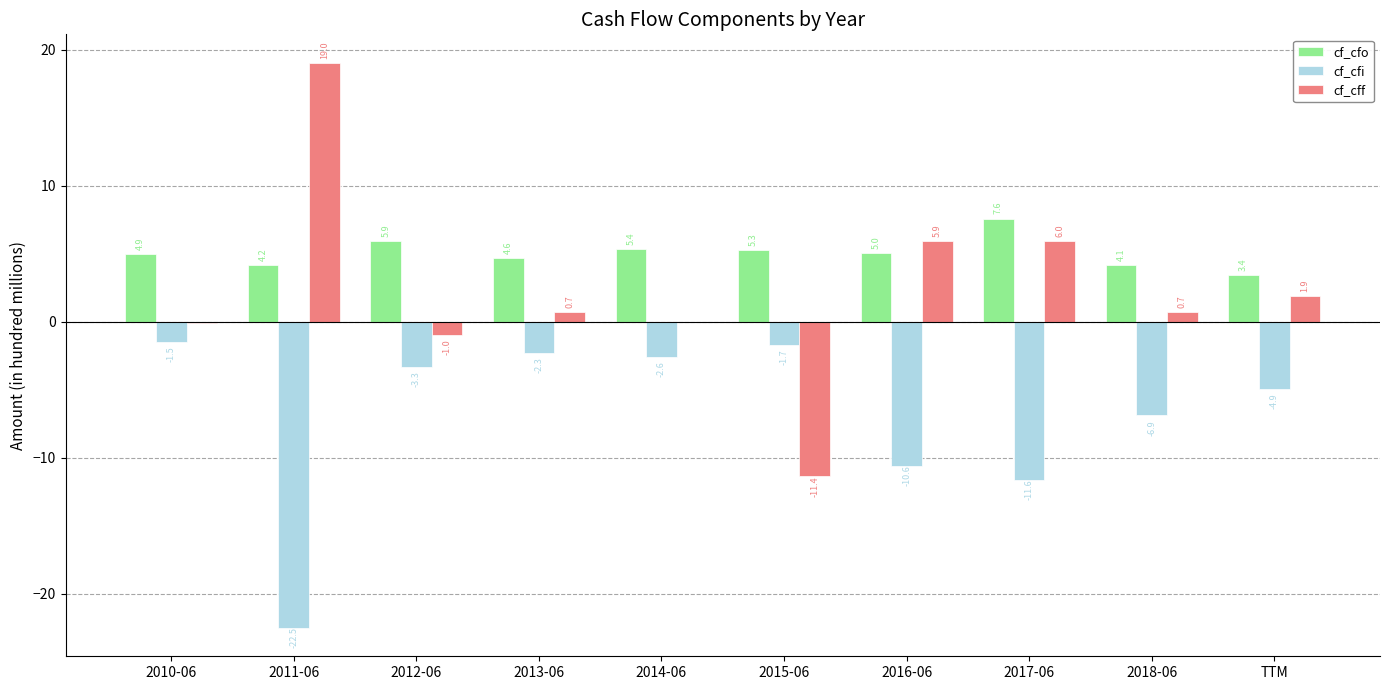

How many groups of bars are there?

10